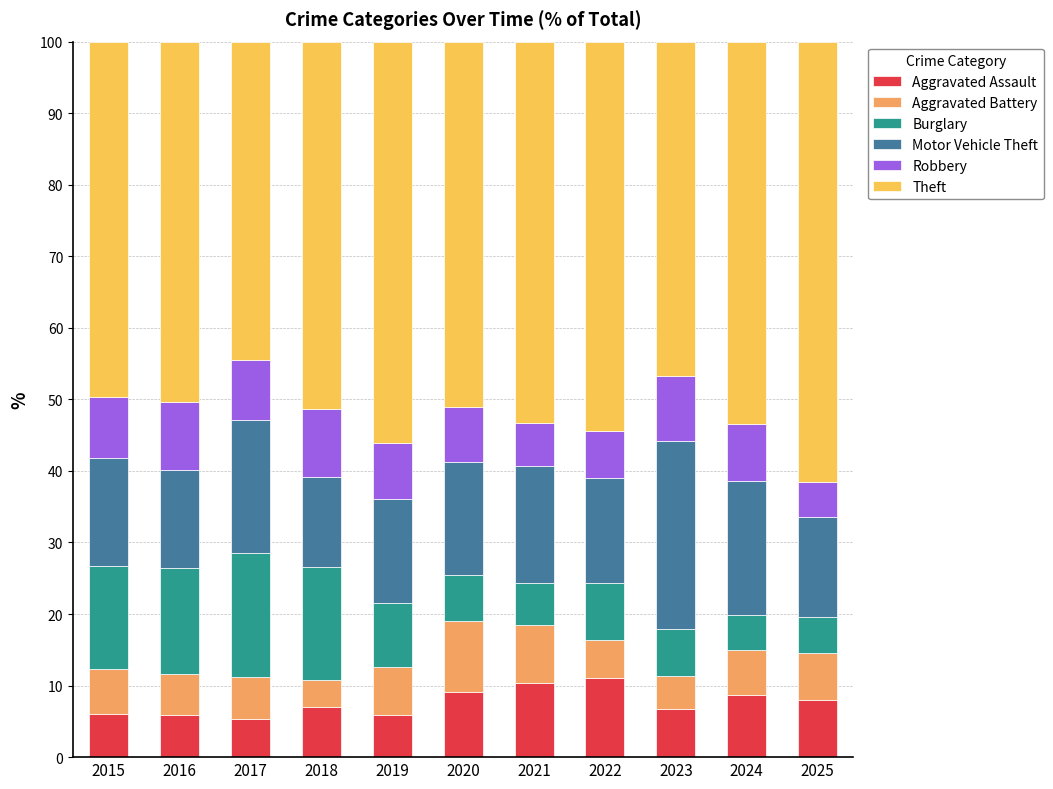

What is the sum of the Aggravated Assault values at 2018 and 2022?

18.0